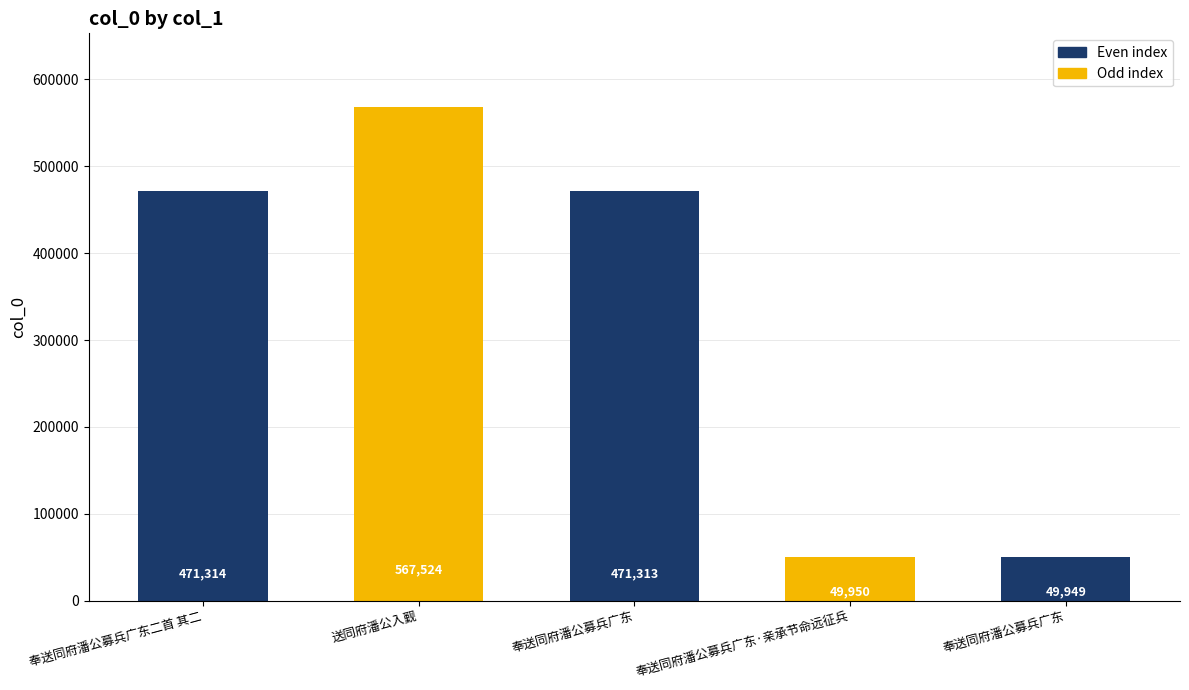

How many bars are there in total?

5